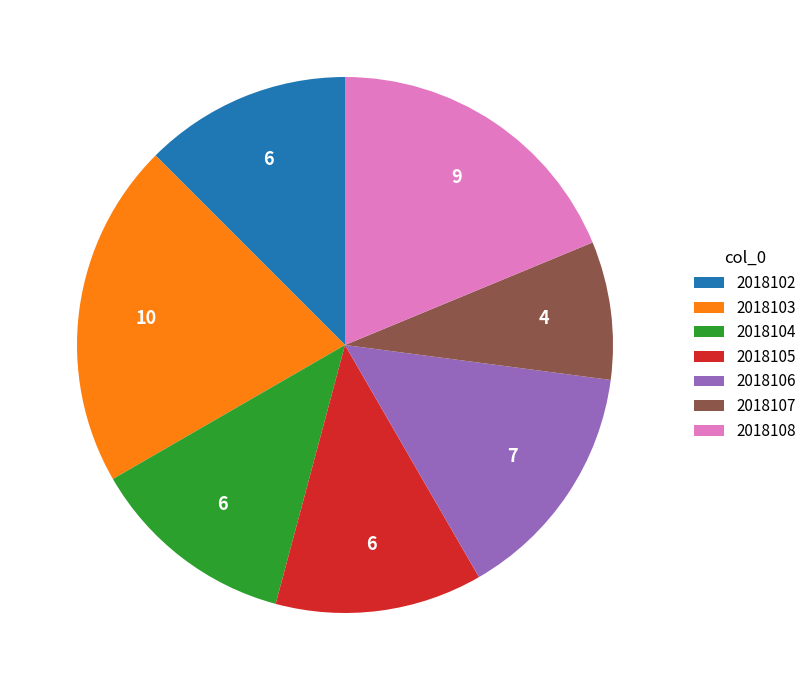

The 2018106 slice represents 15% of the pie. True or false?

True